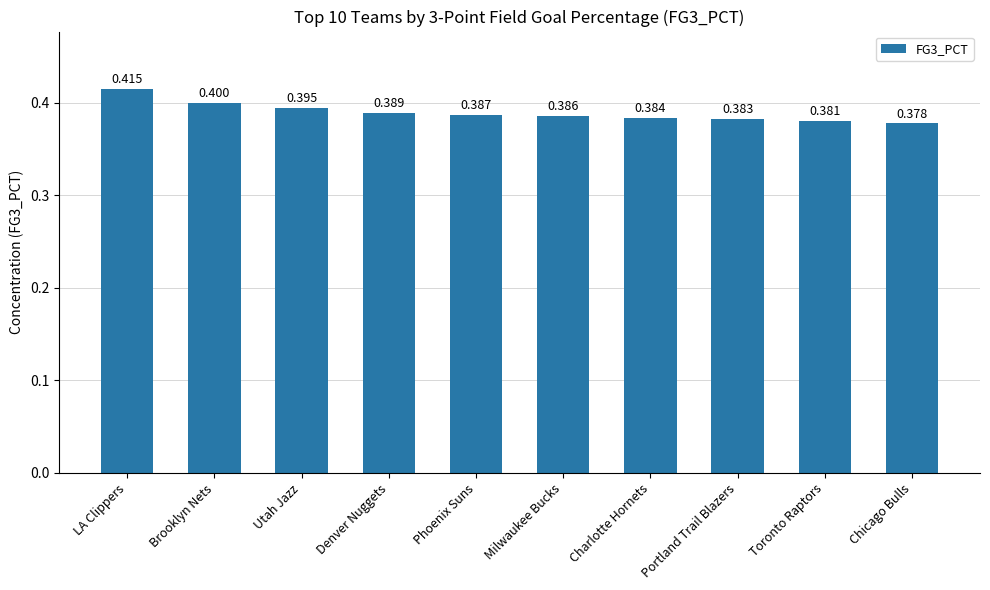

The value at LA Clippers is 0.6. True or false?

False